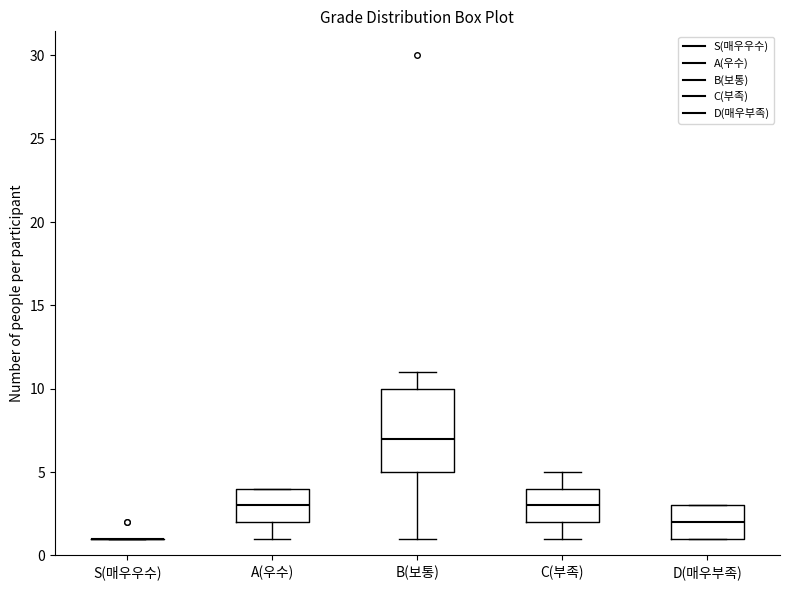

Which box is the tallest, from its lower edge to its upper edge?

B(보통)